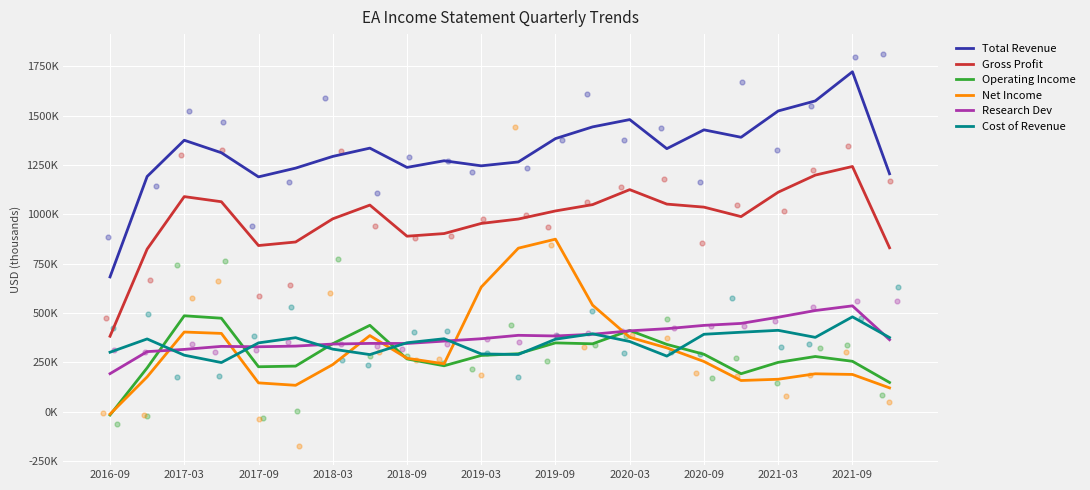

Which series has the widest spread of Y values?

Total Revenue